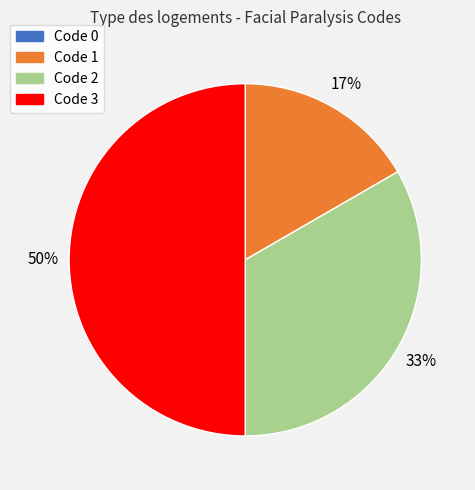

Which has a higher value, Code 1 or Code 3?

Code 3